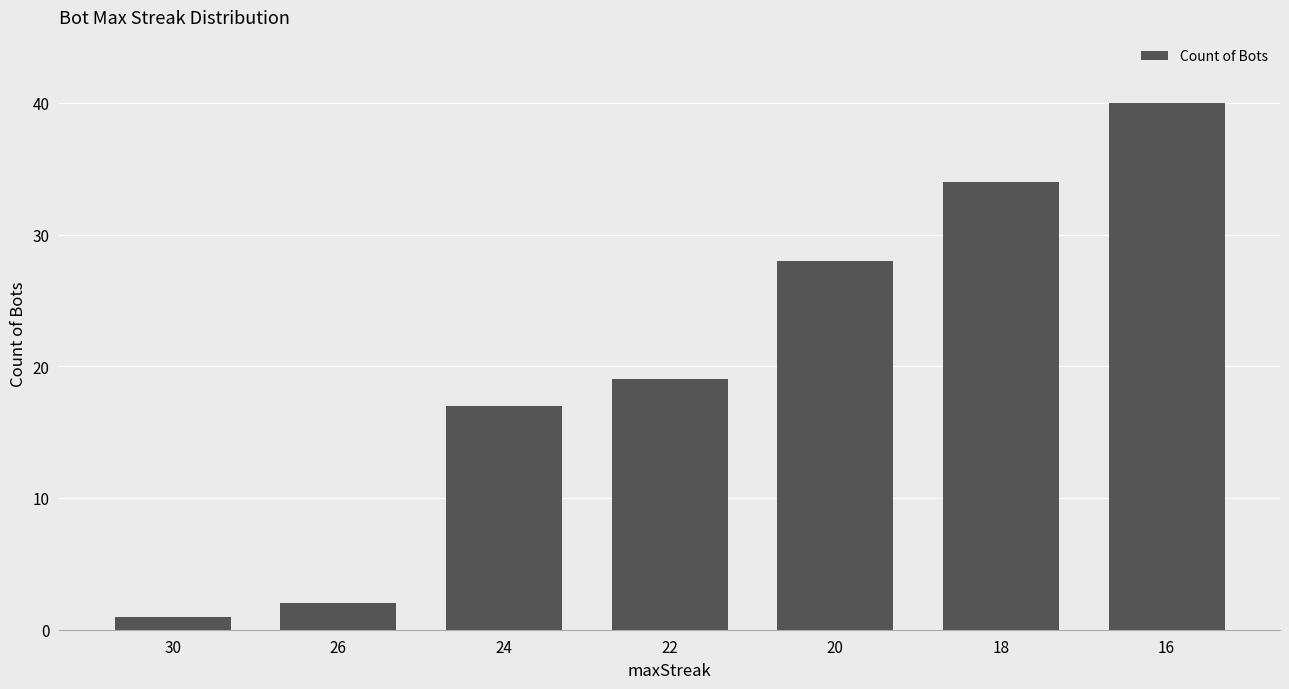

Between 18 and 20, which is larger?

18